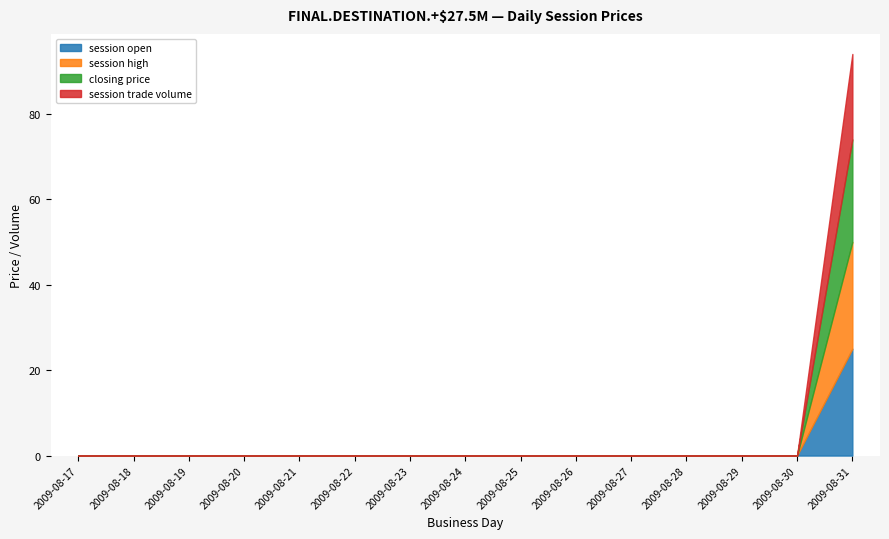

What is the difference between the maximum and minimum values in the session open series?

25